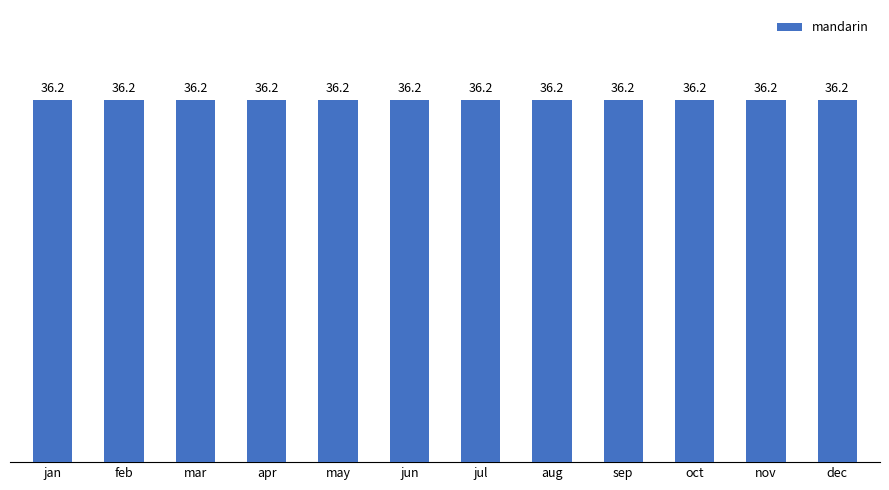

What is the label of the 7th bar from the right?

jun